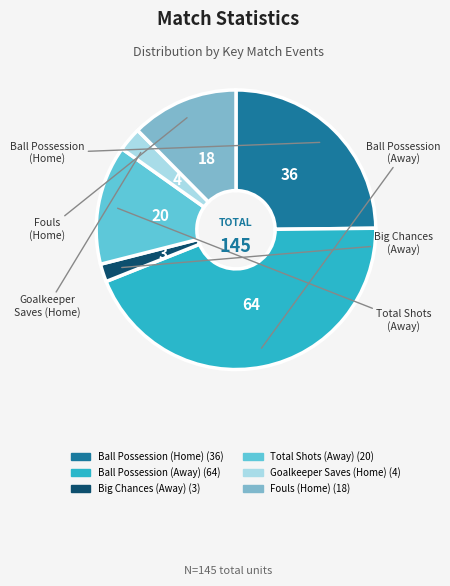

Between Fouls (Home) and Total Shots (Away), which is larger?

Total Shots (Away)